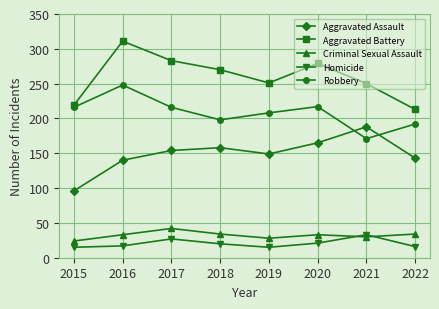

Does the chart have visible grid lines?

Yes